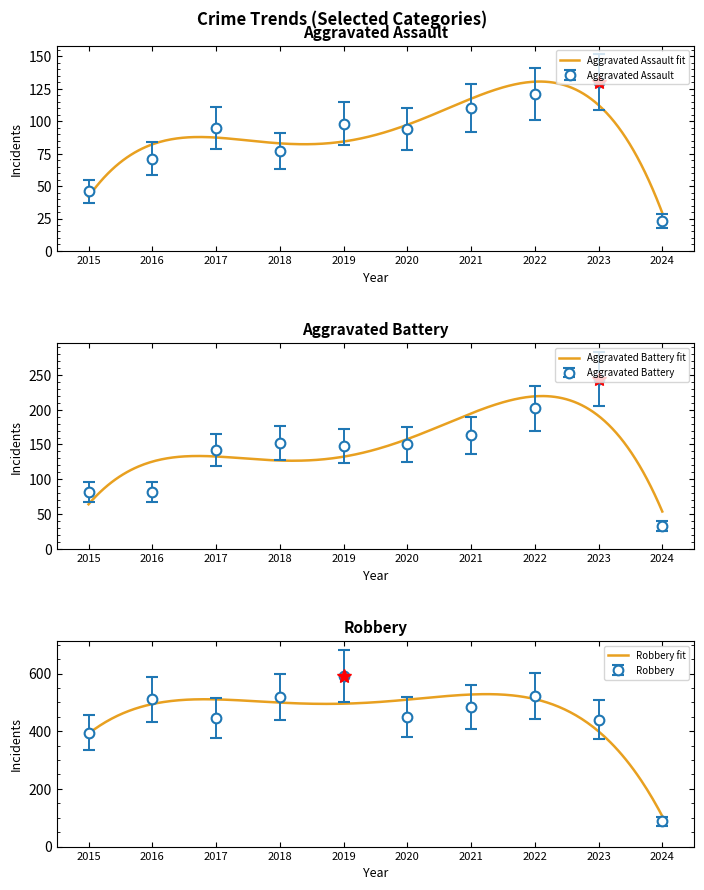

Where is the first local minimum for Robbery?

2017